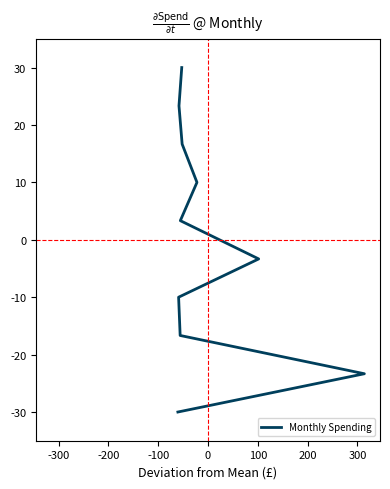

How many data points are less than 3?

5